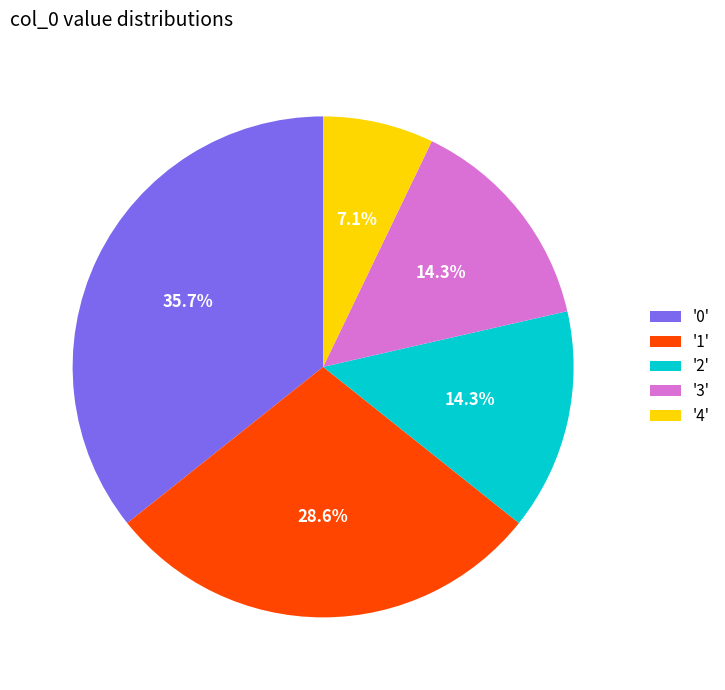

How many segments does this pie chart have?

5